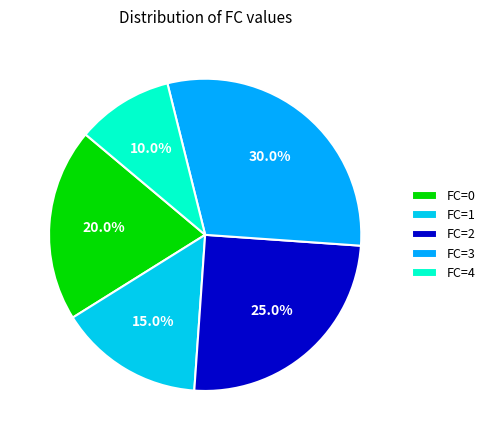

To the nearest percent, what is the average slice percentage?

20%